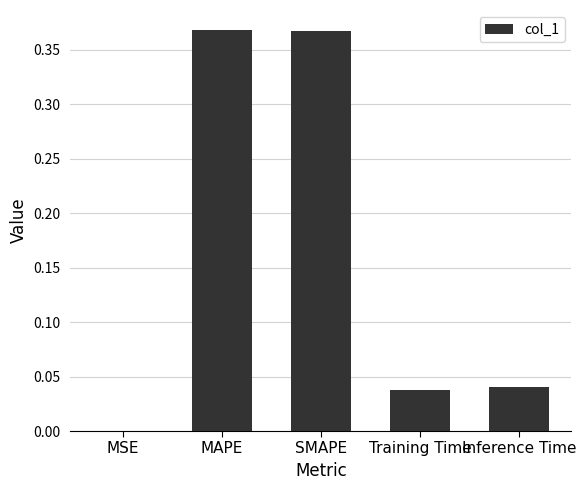

At which label is the value closest to 0?

MSE